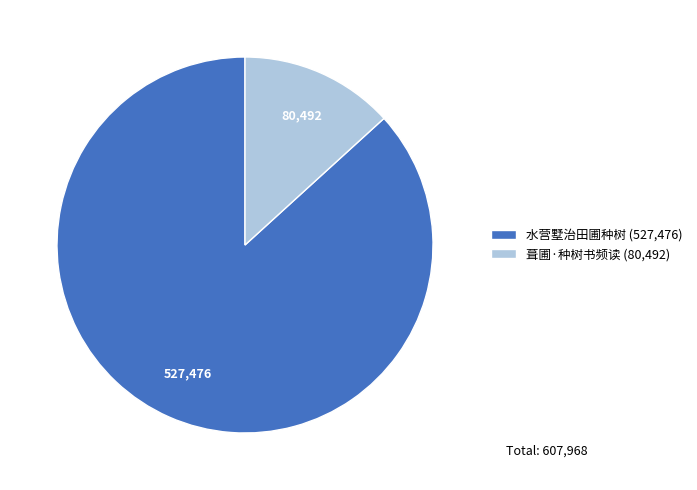

Approximately how many times larger is the value at 葺圃·种树书频读 compared to 水营墅治田圃种树?

0.2